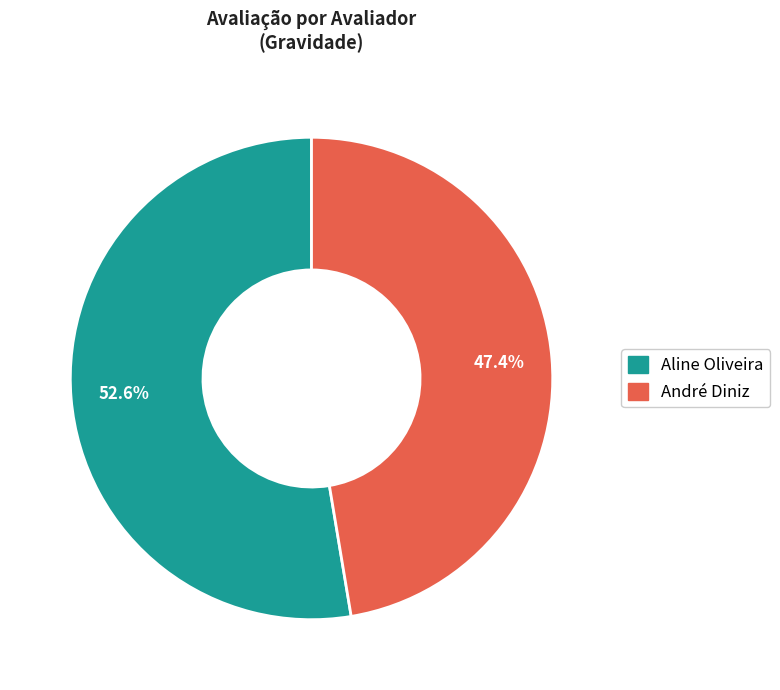

What is the largest slice in the pie chart?

Aline Oliveira